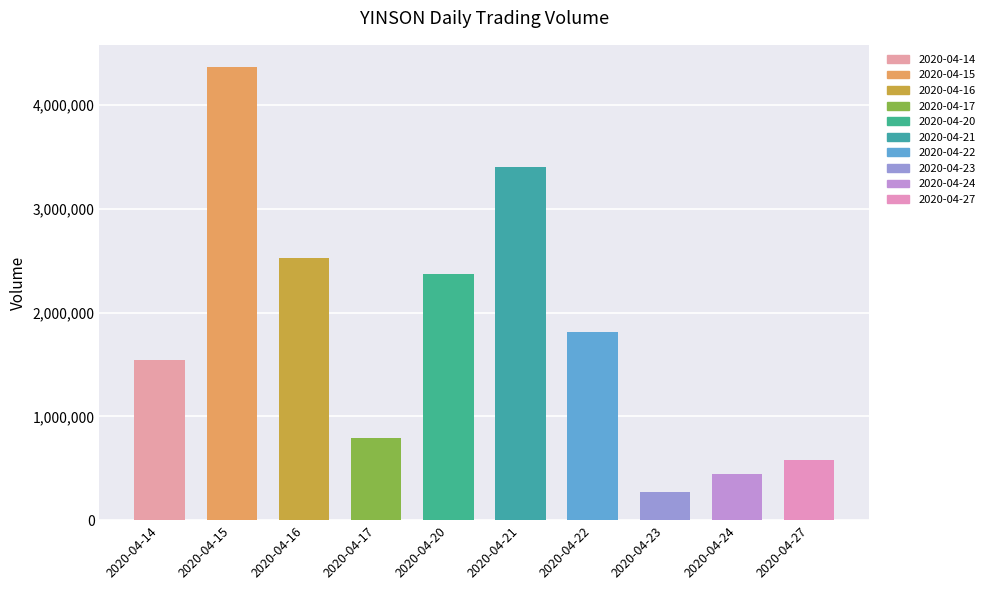

What is the greatest value displayed?

4361800